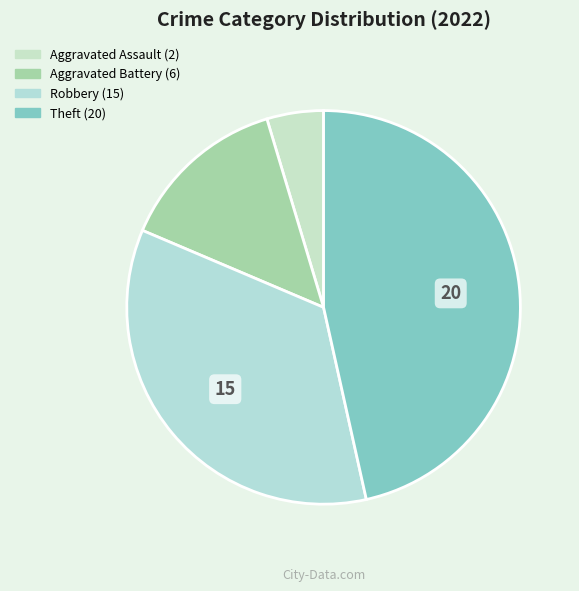

The Robbery slice represents 29% of the pie. True or false?

False